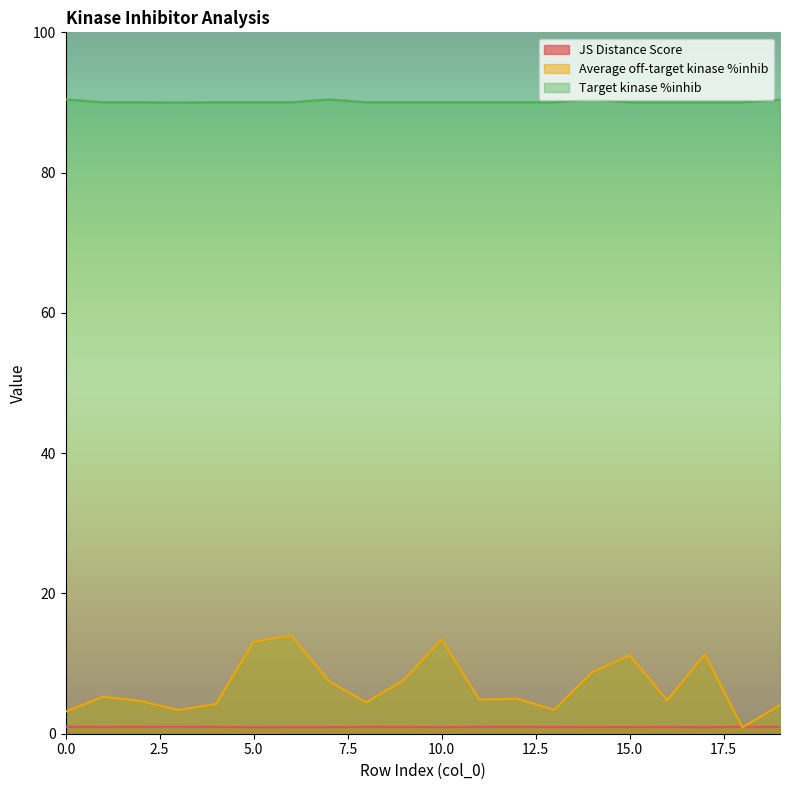

The Target kinase %inhib series shows 151.3 at 0.0. True or false?

False